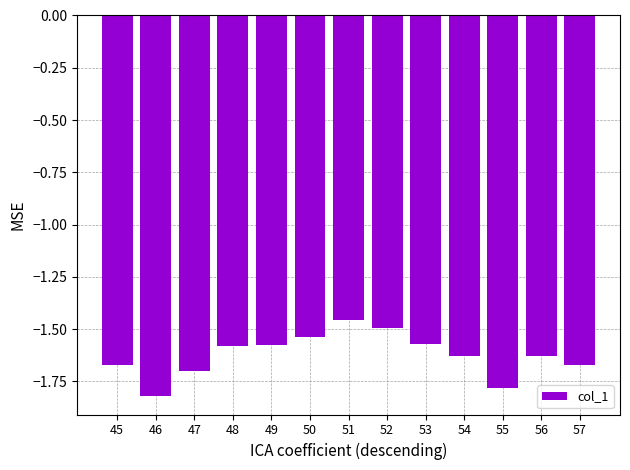

What is the sum of the values at 55 and 53?

-3.4